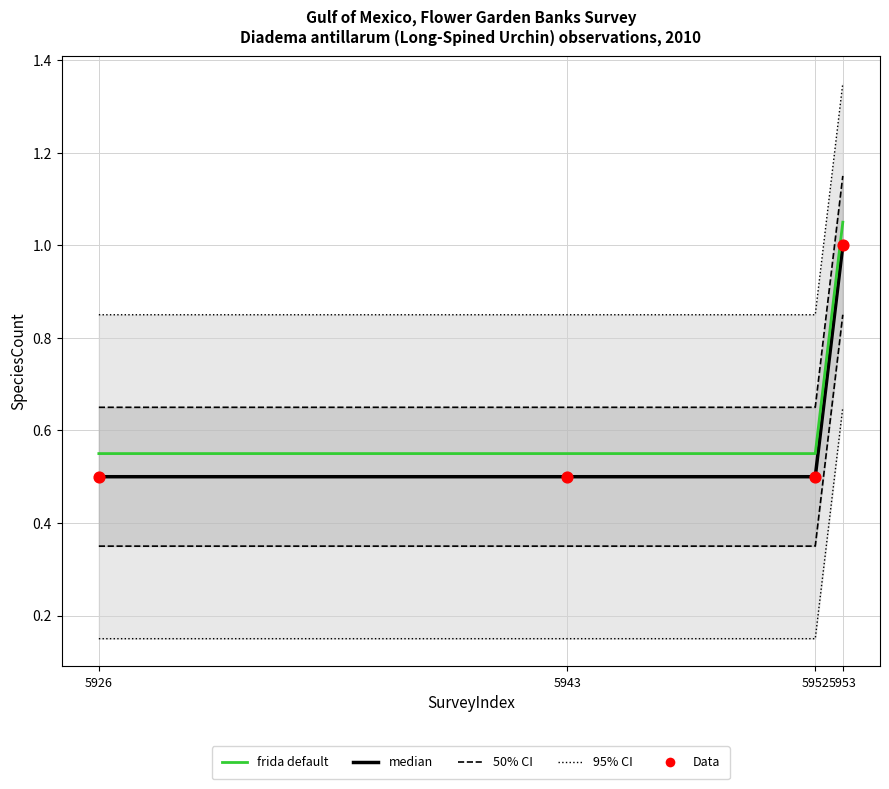

What is the total value across all series at 5952?

1.6